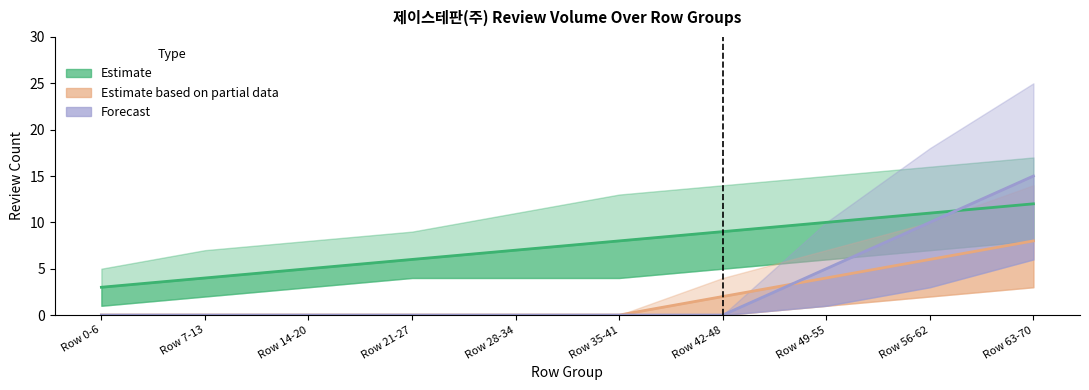

What is the label of the 2nd point from the right?

Row 56-62